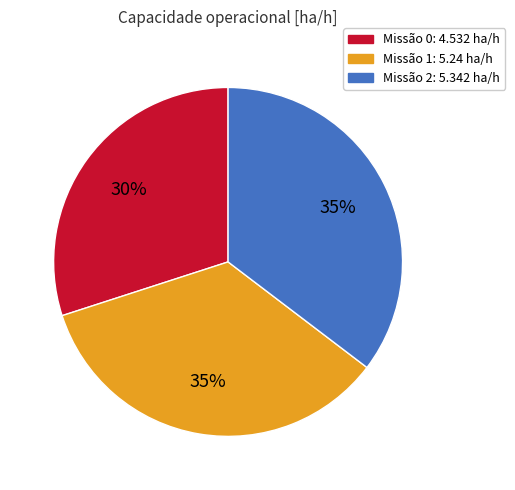

Is there any slice that represents more than half of the pie?

No